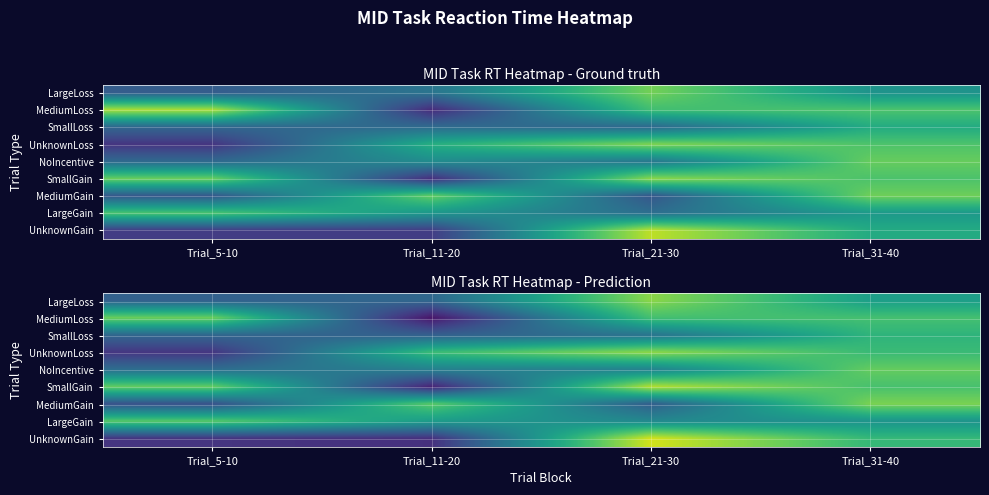

Which category has the lowest value in the LargeLoss series?

Trial_5-10